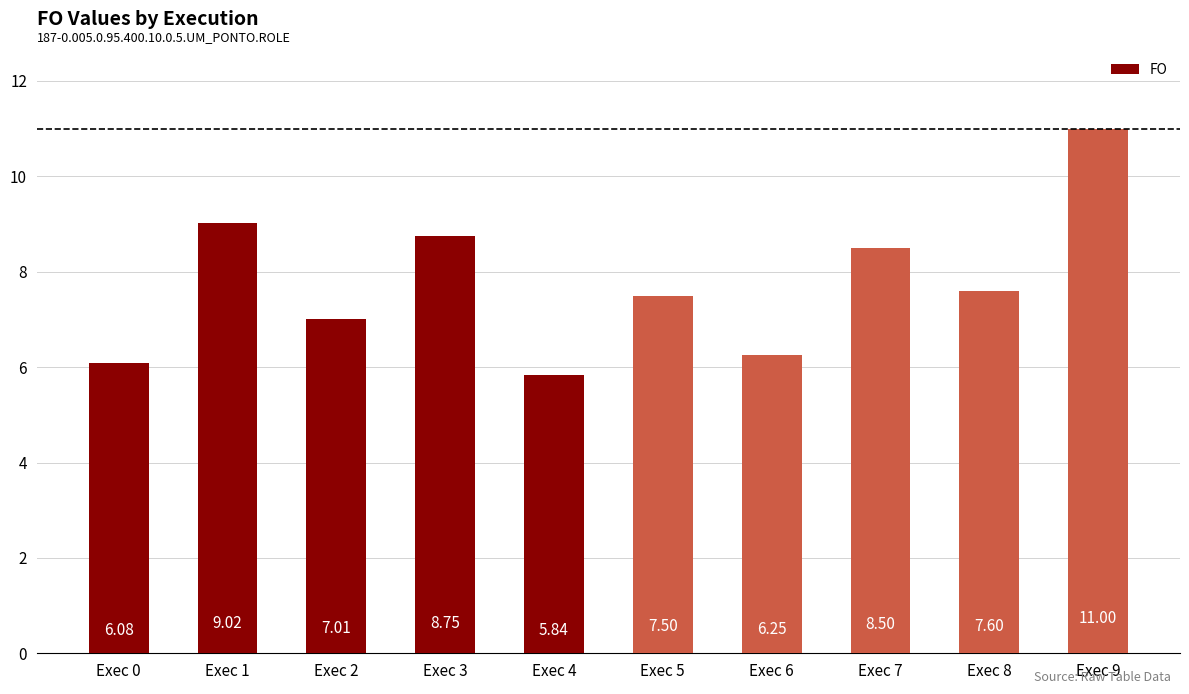

Which has a higher value, Exec 4 or Exec 7?

Exec 7